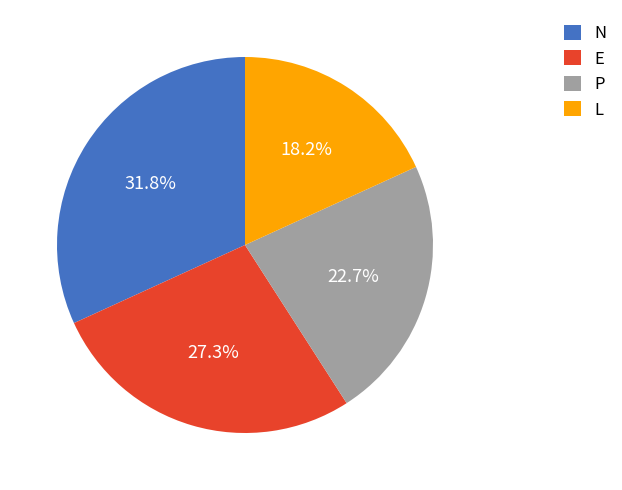

True or false: P accounts for 35% of the total.

False